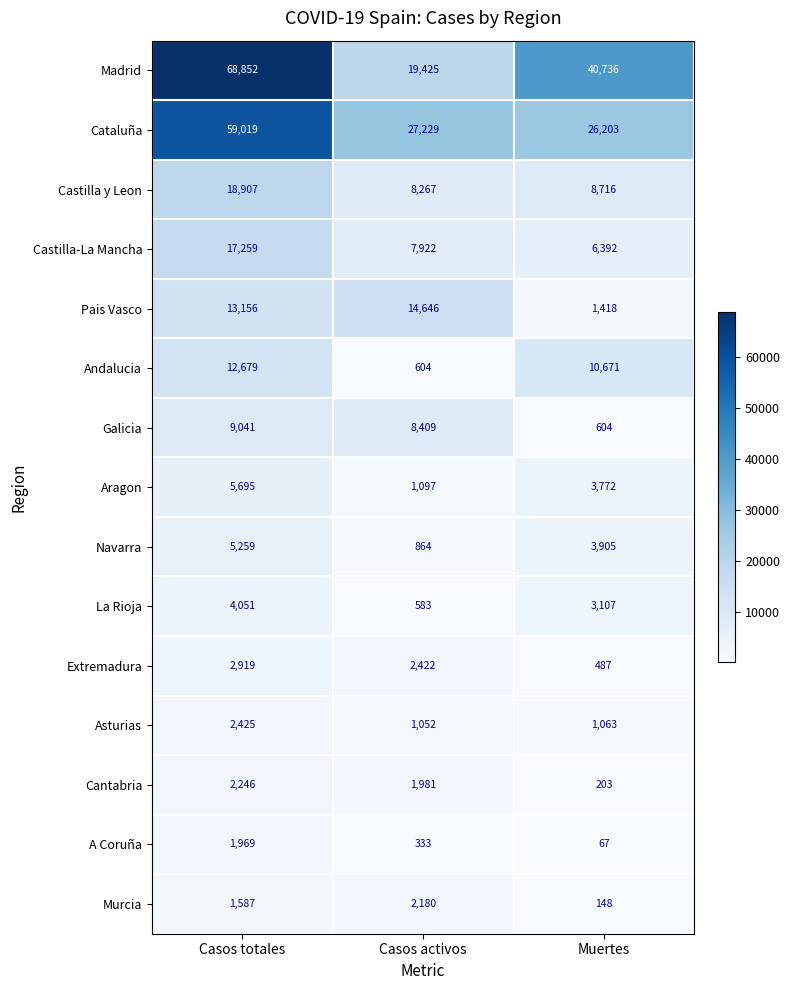

What is the sum of the La Rioja values at Muertes and Casos activos?

3690